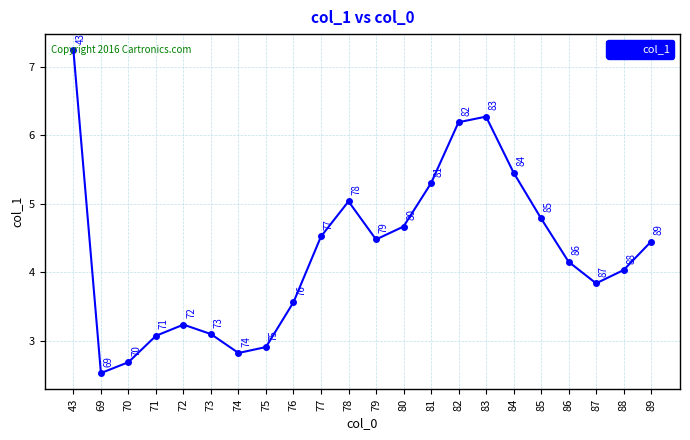

What is the sum of the values at 77 and 79?

9.0